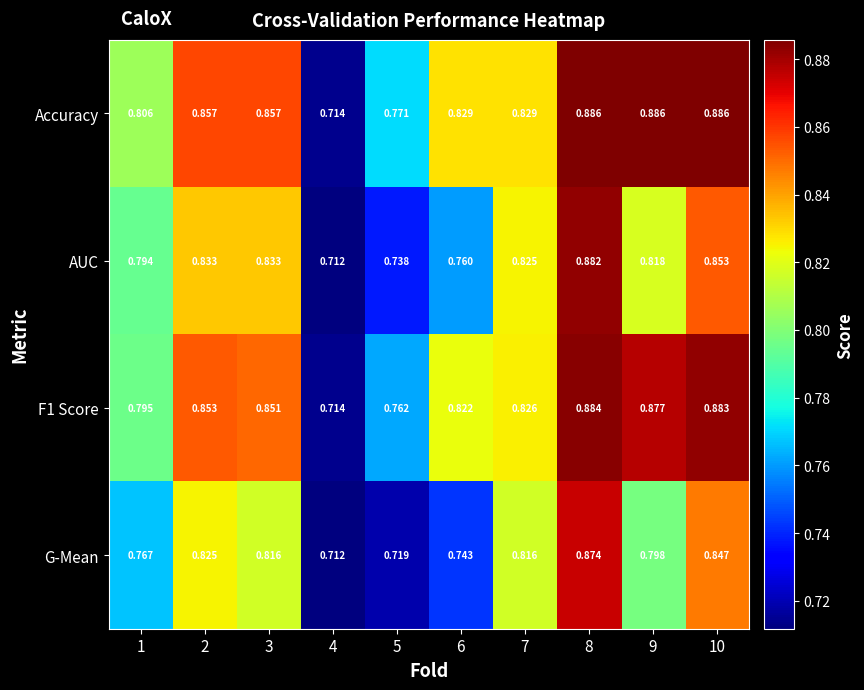

Which series has the largest total across all categories?

Accuracy